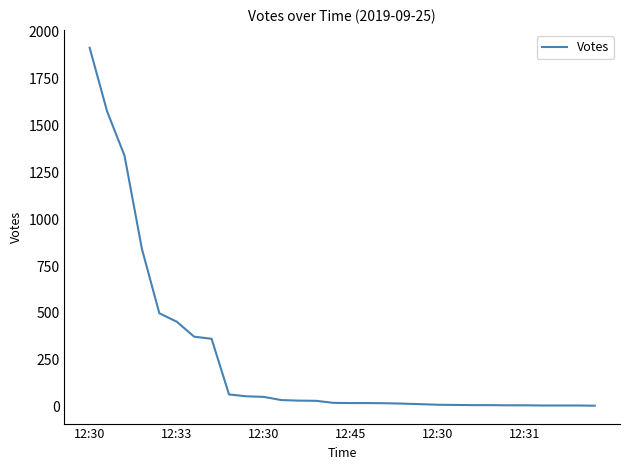

What is the difference between the maximum and minimum values?

1909